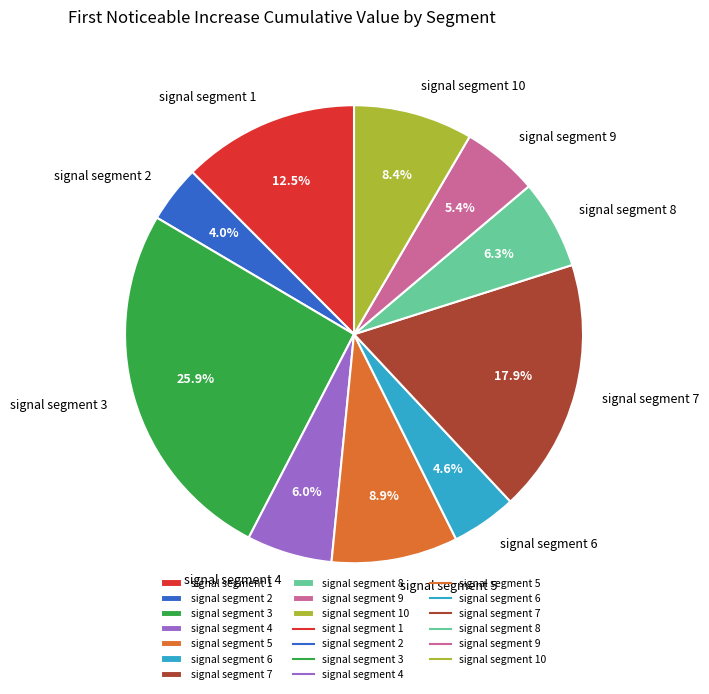

Does signal segment 10 represent more than half of the total?

No